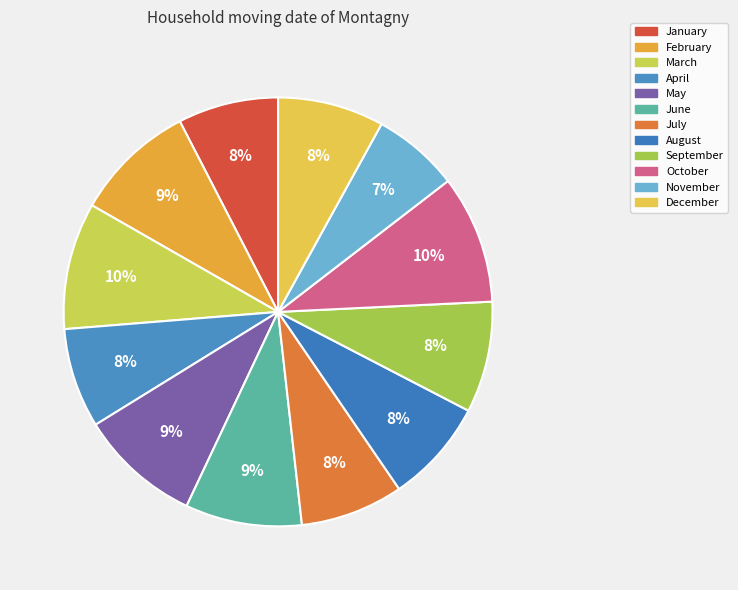

How many slices are in this pie chart?

12